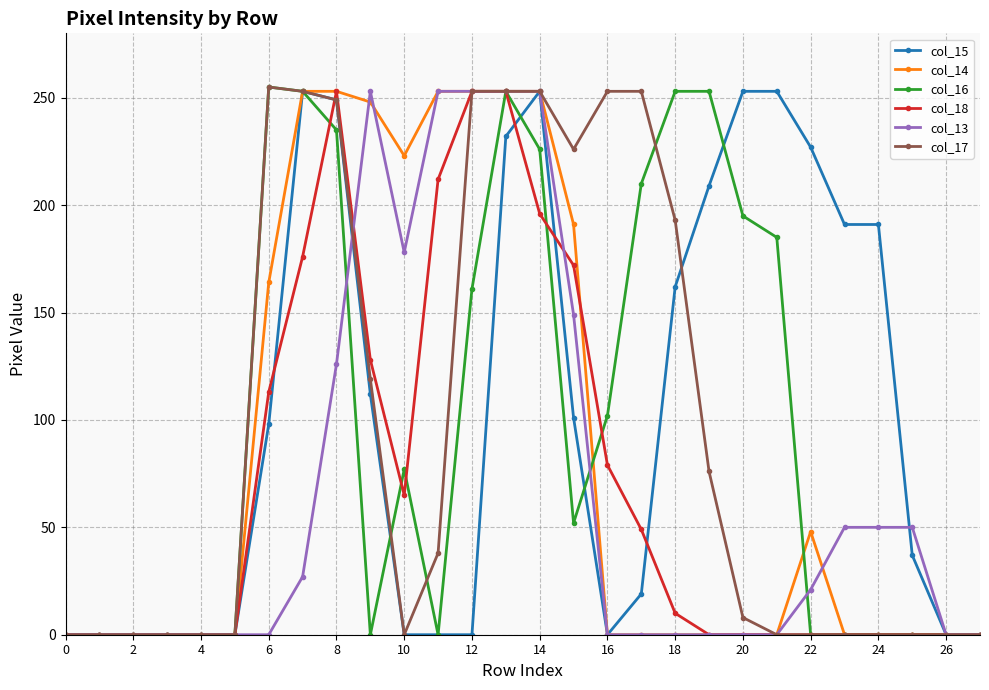

How many distinct data groups are displayed?

6